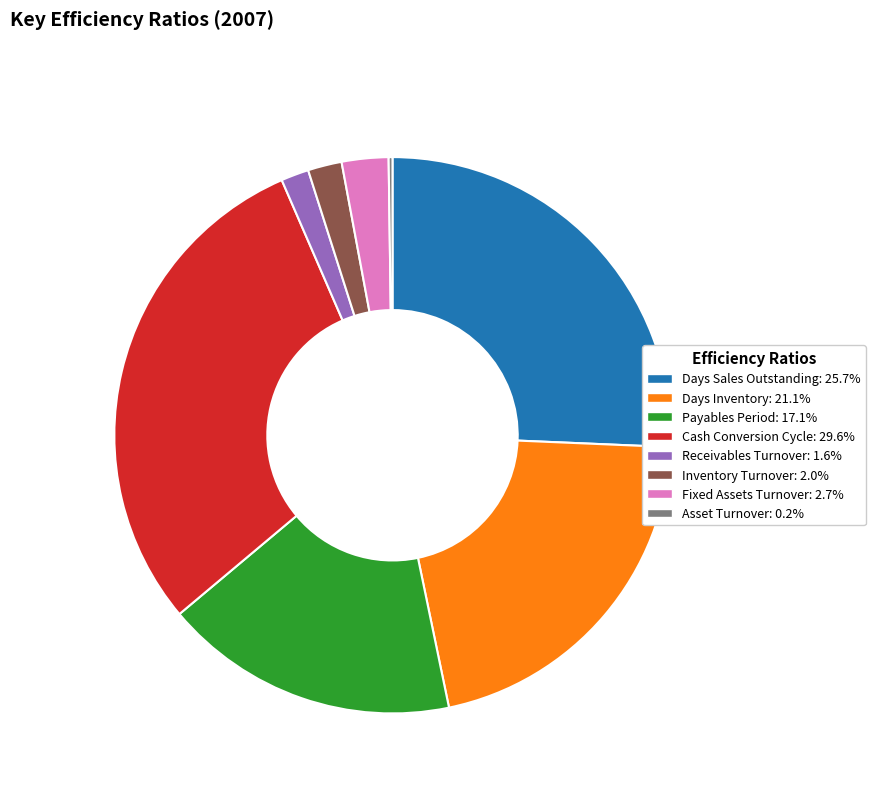

Combined, do Days Inventory and Days Sales Outstanding account for over 50%?

No